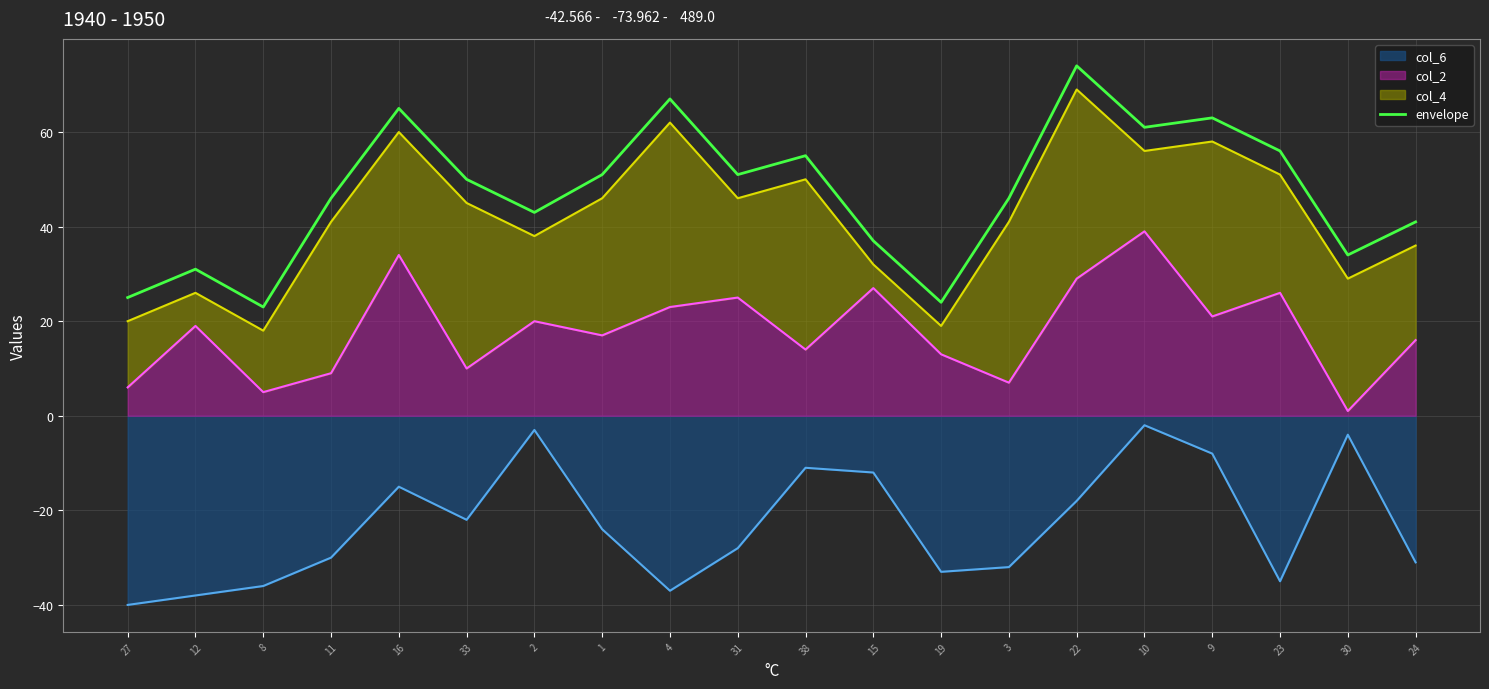

At which category does the data reach its first local valley?

8